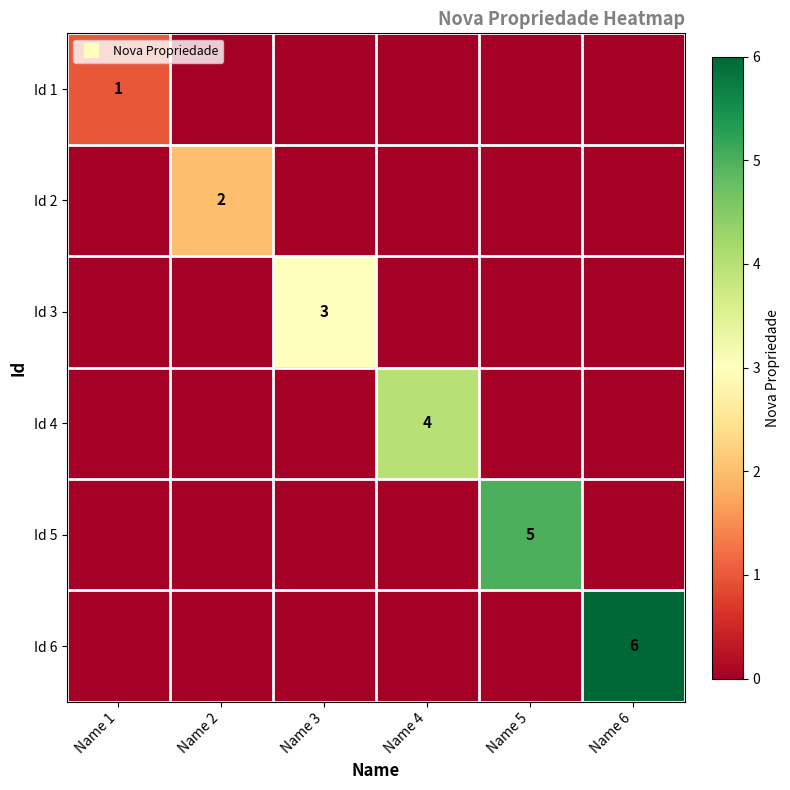

What is the sum of all Id 5 values?

5